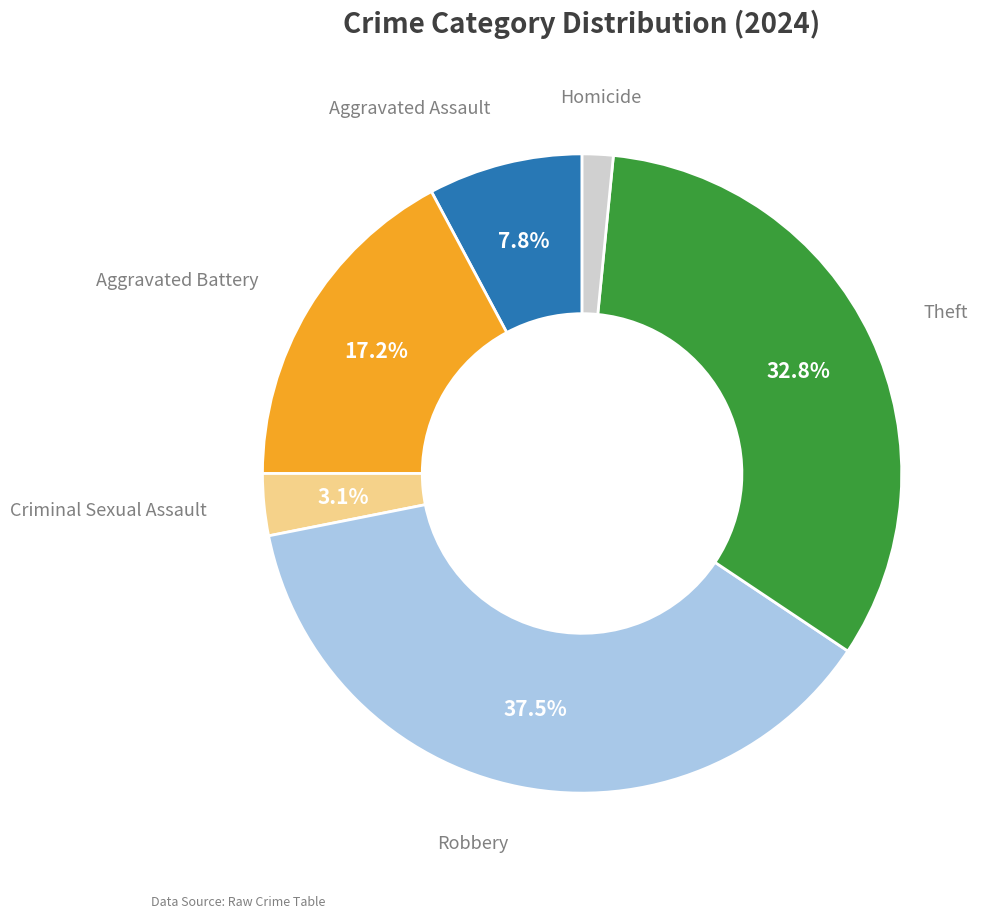

Does any single category account for the majority?

No